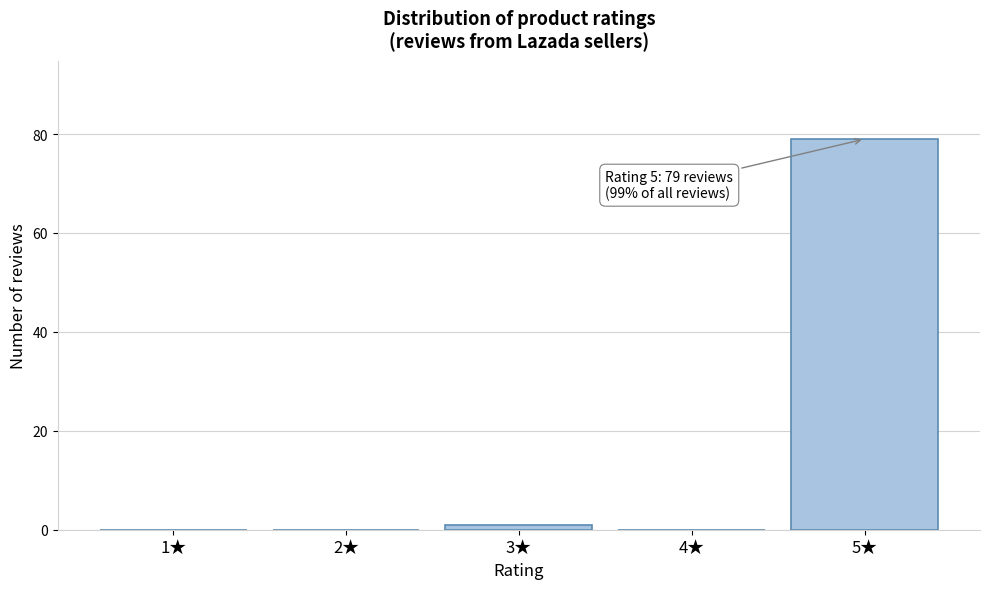

Reading left to right, transcribe all the data shown in this chart.

1★=0	2★=0	3★=1	4★=0	5★=79